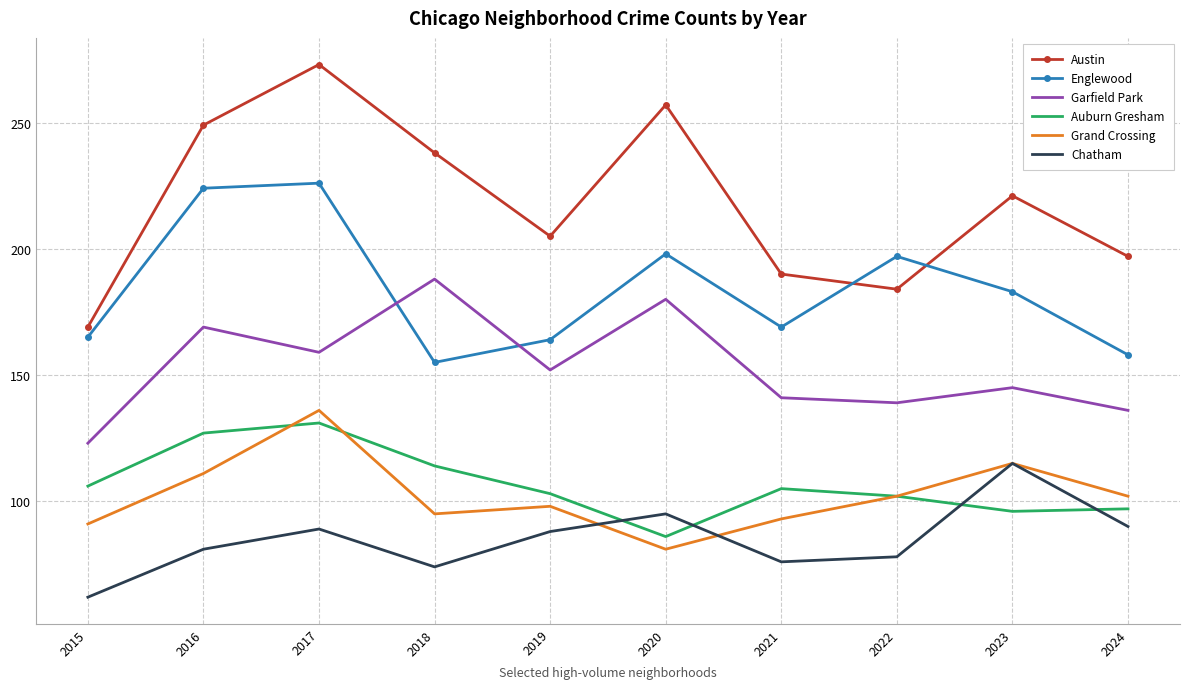

At 2021, list the series in order from largest to smallest.

Austin, Englewood, Garfield Park, Auburn Gresham, Grand Crossing, Chatham